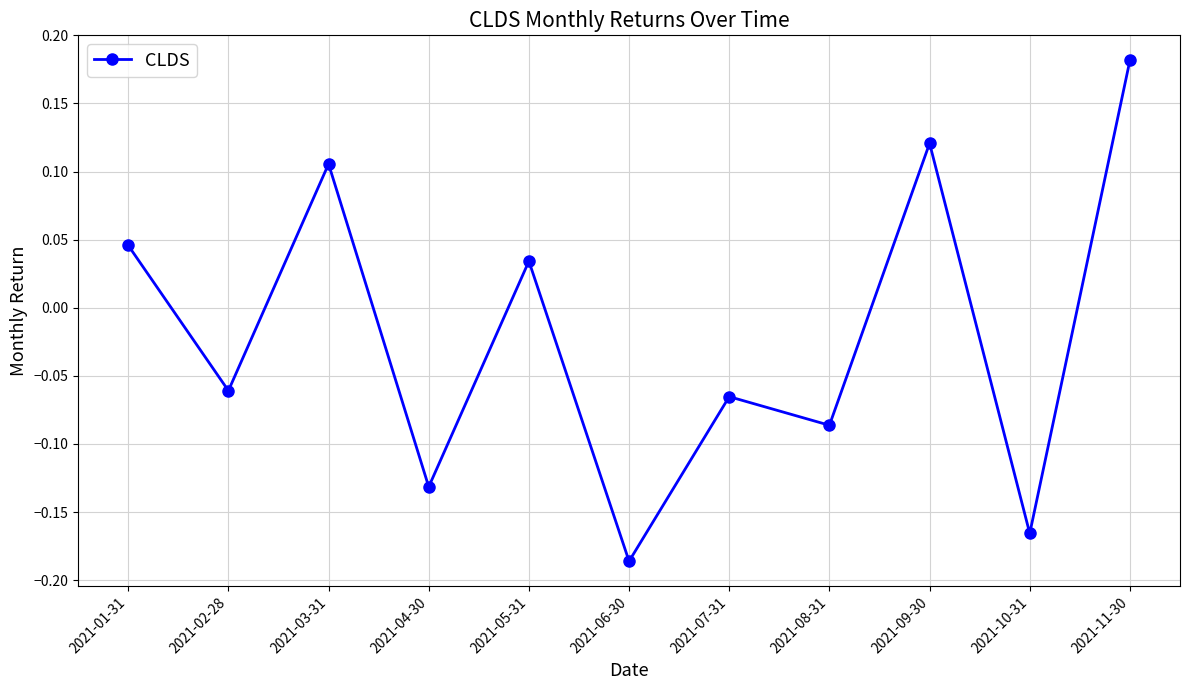

Which label corresponds to the largest value in the chart?

2021-11-30